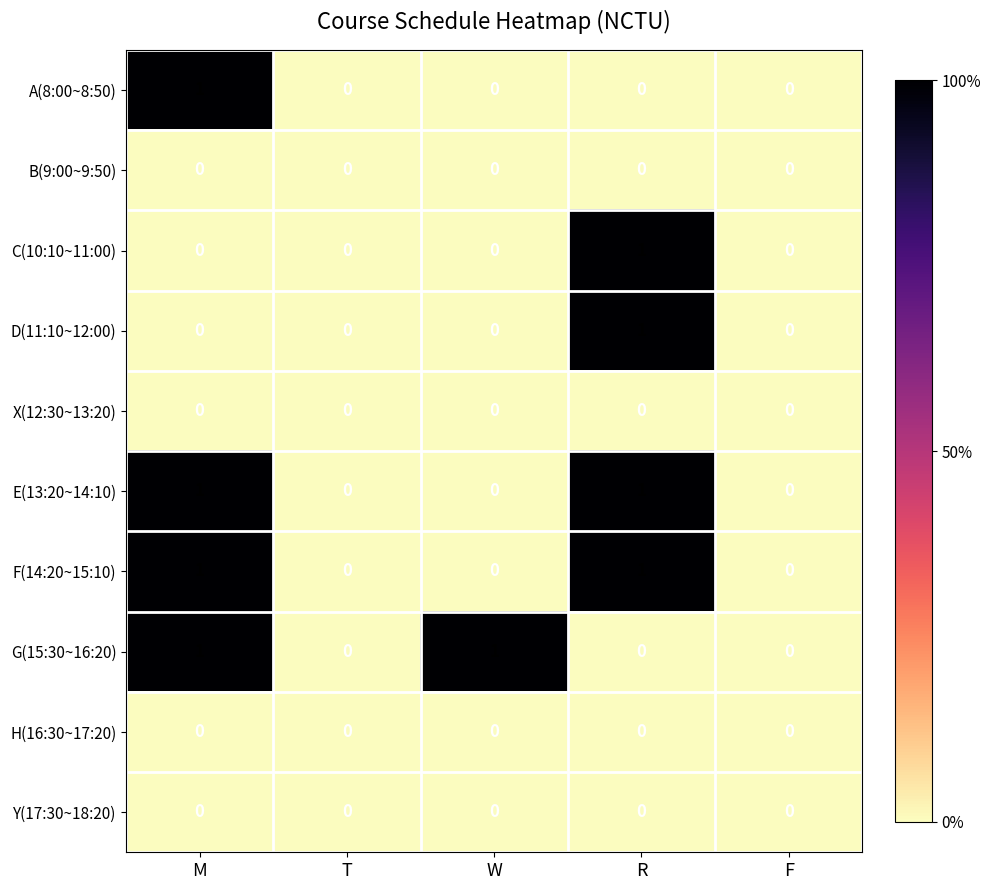

How many A(8:00~8:50) values are between 0 and 1?

5